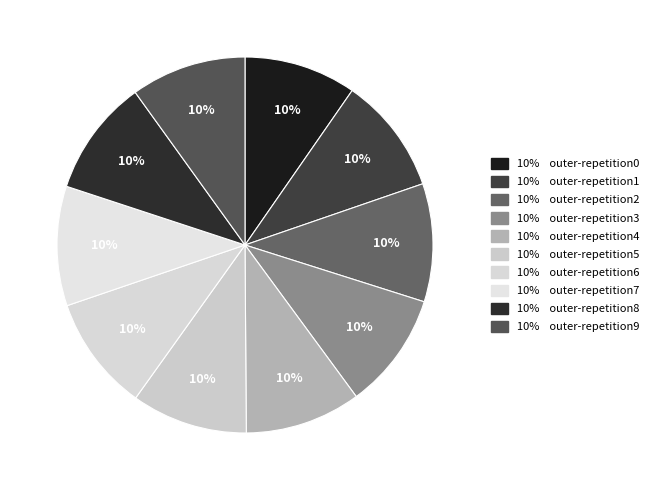

Which slice is the largest?

outer-repetition7